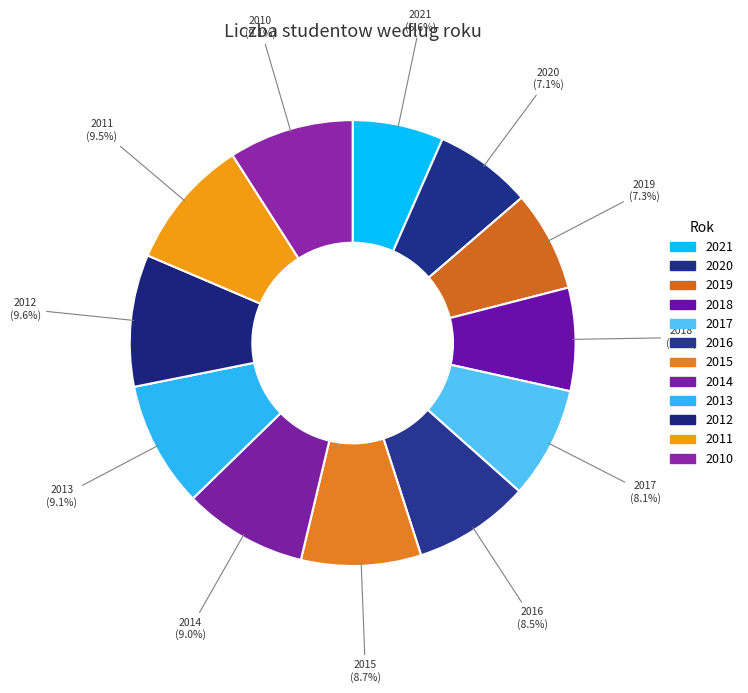

To the nearest percent, what portion does 2014 represent?

9%